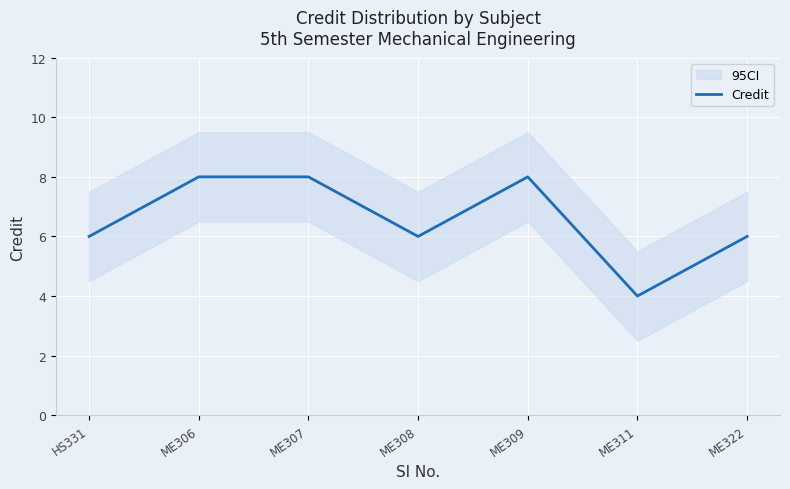

What is the label of the 4th point from the left?

ME308